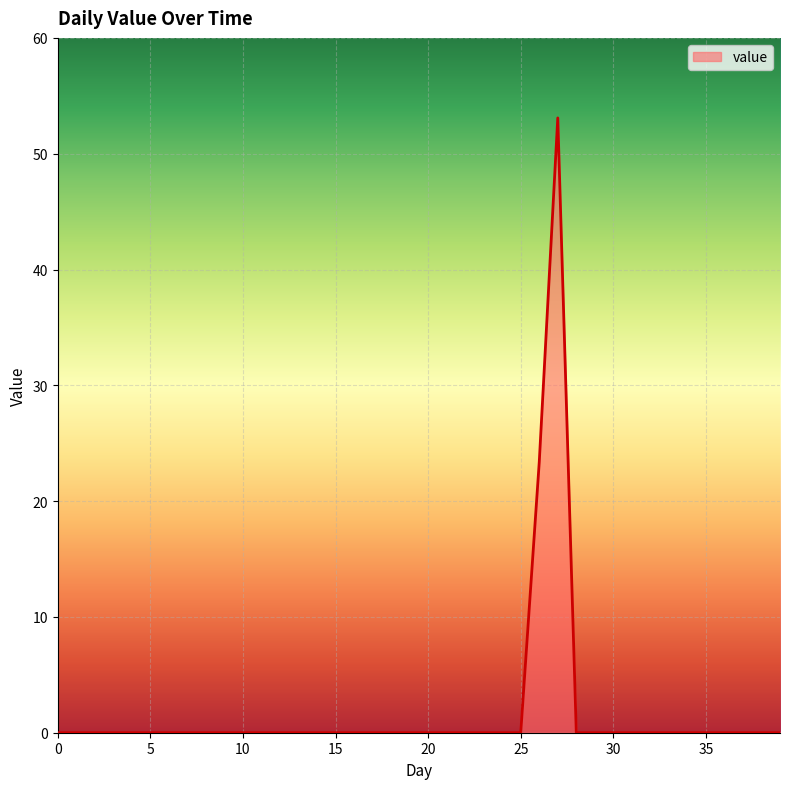

What is the difference between the maximum and minimum values?

53.1